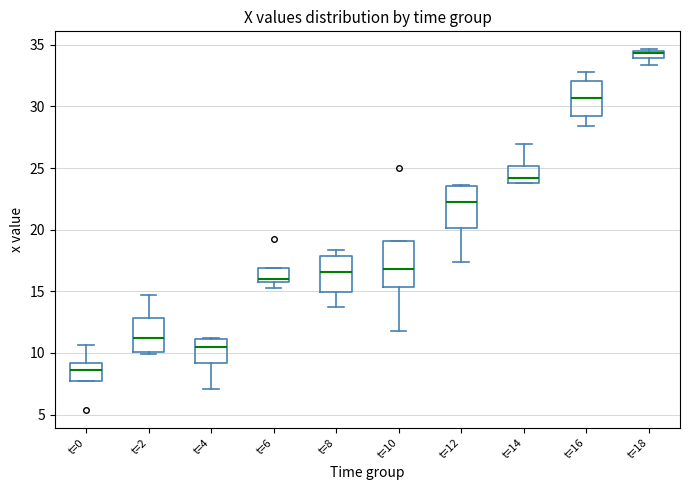

Which box has the lowest median line?

t=0